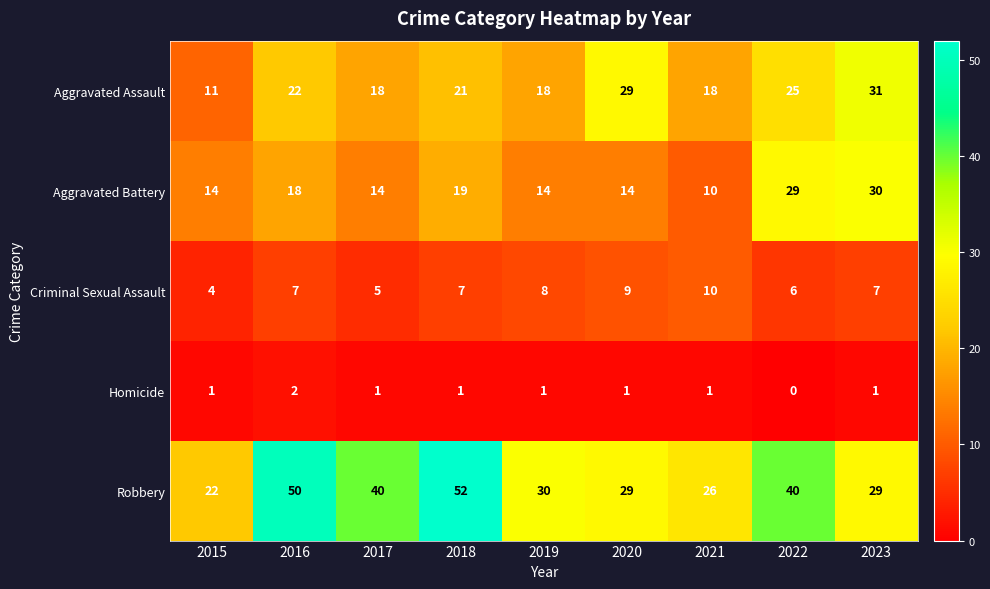

What is the highest value of the Criminal Sexual Assault series?

10